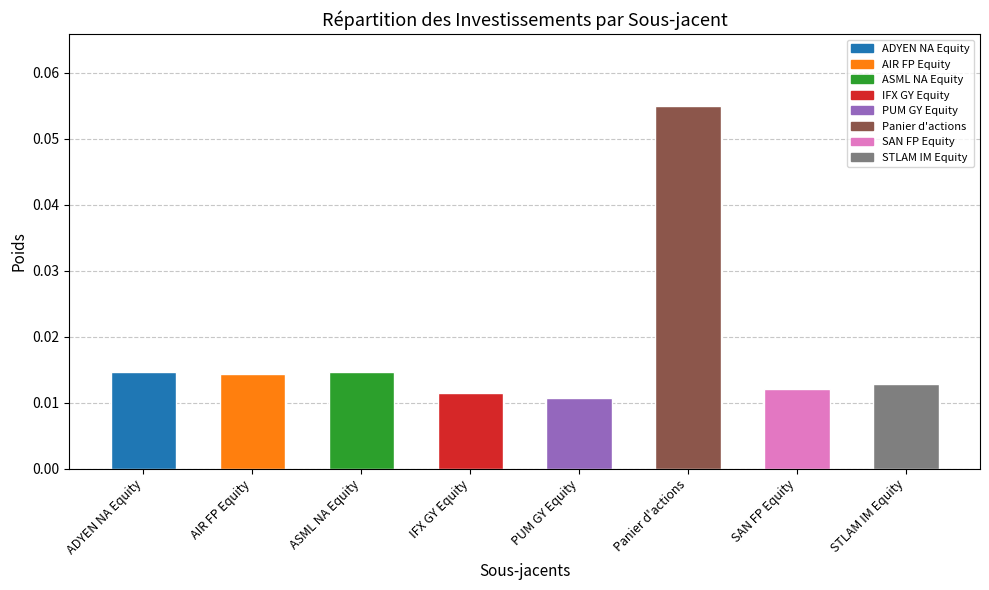

What is the label of the 3rd bar from the left?

ASML NA Equity